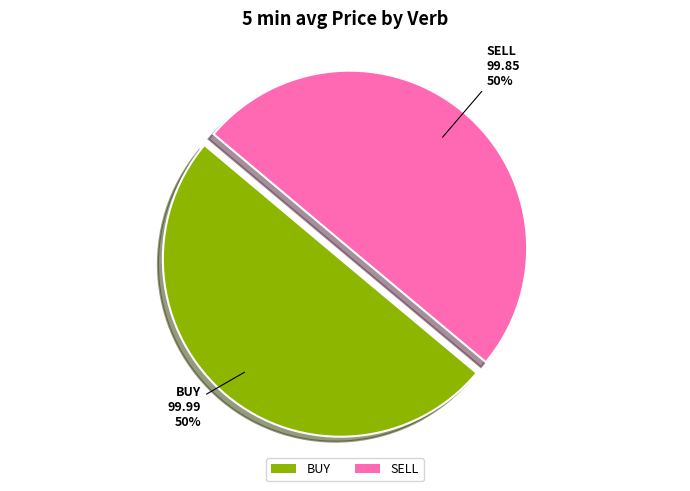

Count the number of slices in the pie.

2